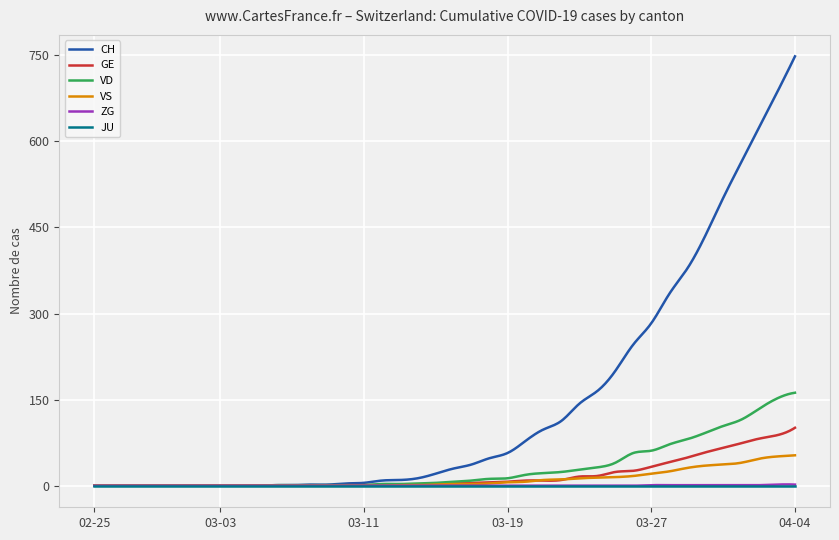

Which series has the widest spread of values?

CH